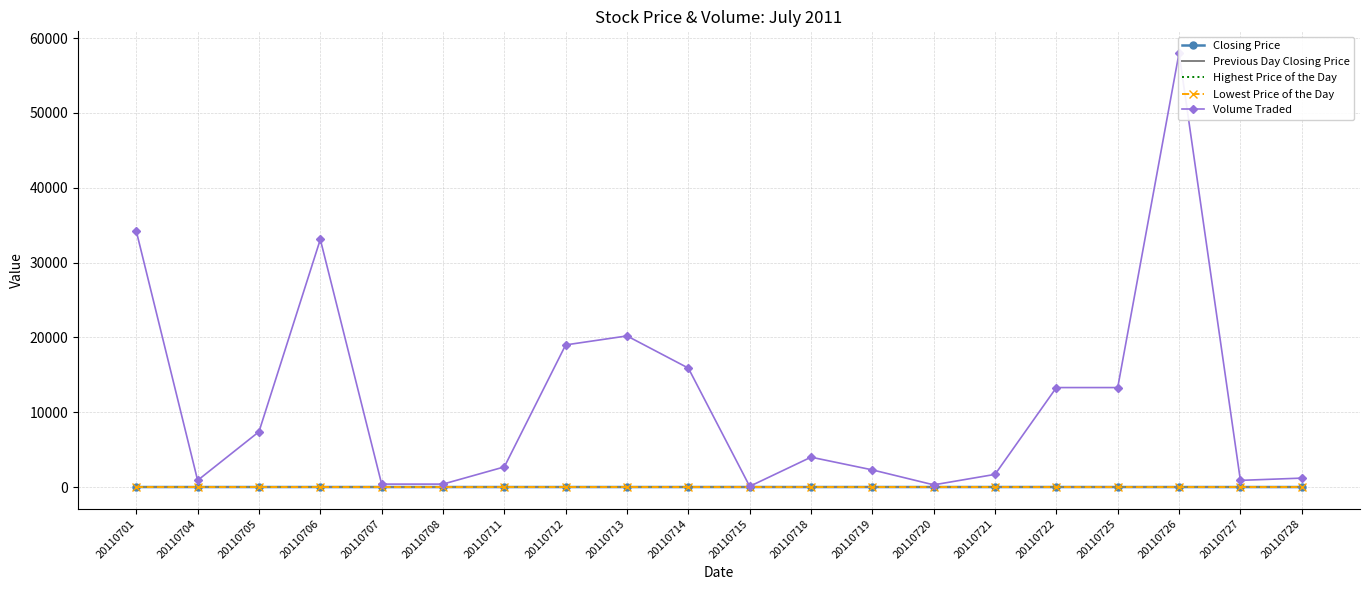

Reading right to left, list all the values displayed in this chart.

Closing Price: 20110728=9.4	20110727=9.6	20110726=9.7	20110725=9.6	20110722=10.1	20110721=10.7	20110720=10.7	20110719=10.8	20110718=10.0	20110715=10.8	20110714=10.0	20110713=10.0	20110712=9.9	20110711=9.8	20110708=9.8	20110707=9.8	20110706=10.0	20110705=10.4	20110704=9.9	20110701=10.4
Previous Day Closing Price: 20110728=9.6	20110727=9.7	20110726=9.6	20110725=10.1	20110722=10.7	20110721=10.7	20110720=10.8	20110719=10.0	20110718=10.8	20110715=10.0	20110714=10.0	20110713=9.9	20110712=9.8	20110711=9.8	20110708=10.0	20110707=10.0	20110706=10.4	20110705=9.9	20110704=10.4	20110701=10.0
Highest Price of the Day: 20110728=9.7	20110727=9.7	20110726=10.1	20110725=10.1	20110722=10.7	20110721=10.7	20110720=10.7	20110719=10.8	20110718=10.0	20110715=10.8	20110714=10.9	20110713=10.0	20110712=10.1	20110711=10.0	20110708=9.8	20110707=9.8	20110706=10.3	20110705=10.8	20110704=10.0	20110701=10.5
Lowest Price of the Day: 20110728=8.9	20110727=9.6	20110726=9.7	20110725=9.6	20110722=9.6	20110721=10.7	20110720=10.6	20110719=10.5	20110718=10.0	20110715=10.8	20110714=9.9	20110713=10.0	20110712=9.9	20110711=9.8	20110708=9.8	20110707=9.8	20110706=10.0	20110705=10.0	20110704=9.8	20110701=10.0
Volume Traded: 20110728=1200.0	20110727=900.0	20110726=58000.0	20110725=13300.0	20110722=13300.0	20110721=1700.0	20110720=300.0	20110719=2300.0	20110718=4000.0	20110715=100.0	20110714=15900.0	20110713=20200.0	20110712=19000.0	20110711=2700.0	20110708=400.0	20110707=400.0	20110706=33100.0	20110705=7400.0	20110704=900.0	20110701=34200.0